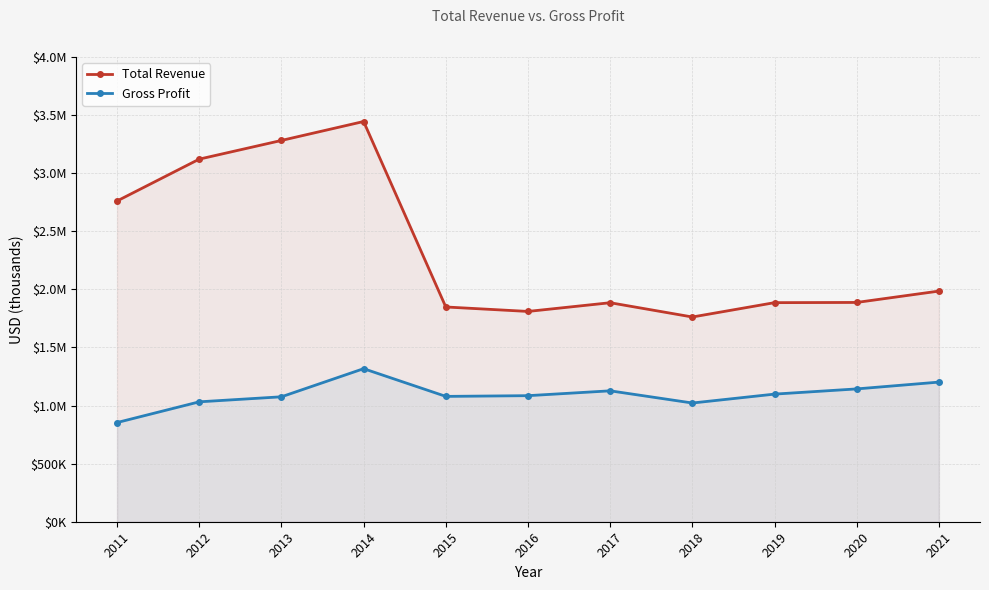

The value of Total Revenue at 2014 is 5232950. True or false?

False